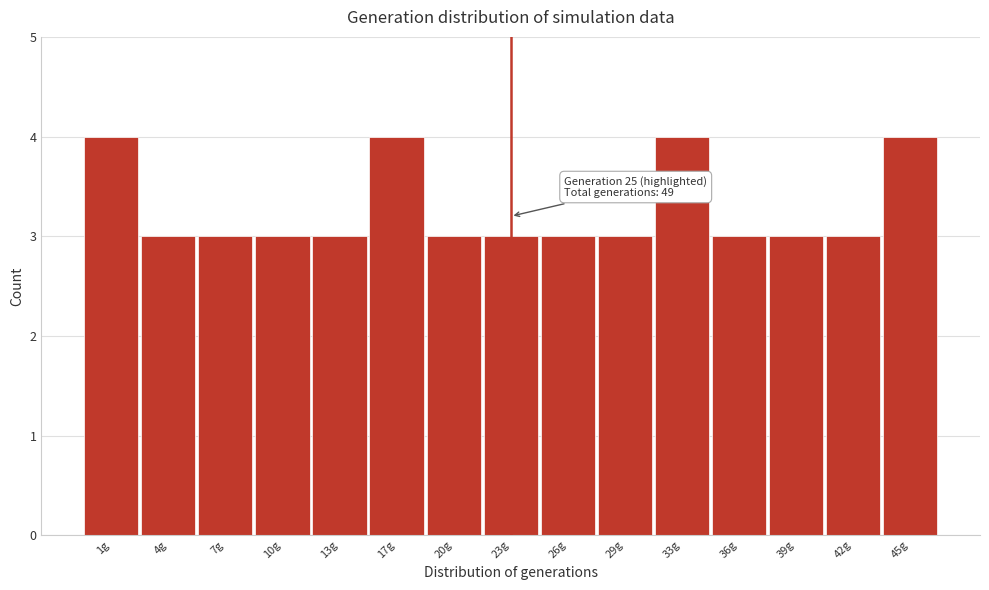

Reading right to left, transcribe all the data shown in this chart.

45g=4	42g=3	39g=3	36g=3	33g=4	29g=3	26g=3	23g=3	20g=3	17g=4	13g=3	10g=3	7g=3	4g=3	1g=4